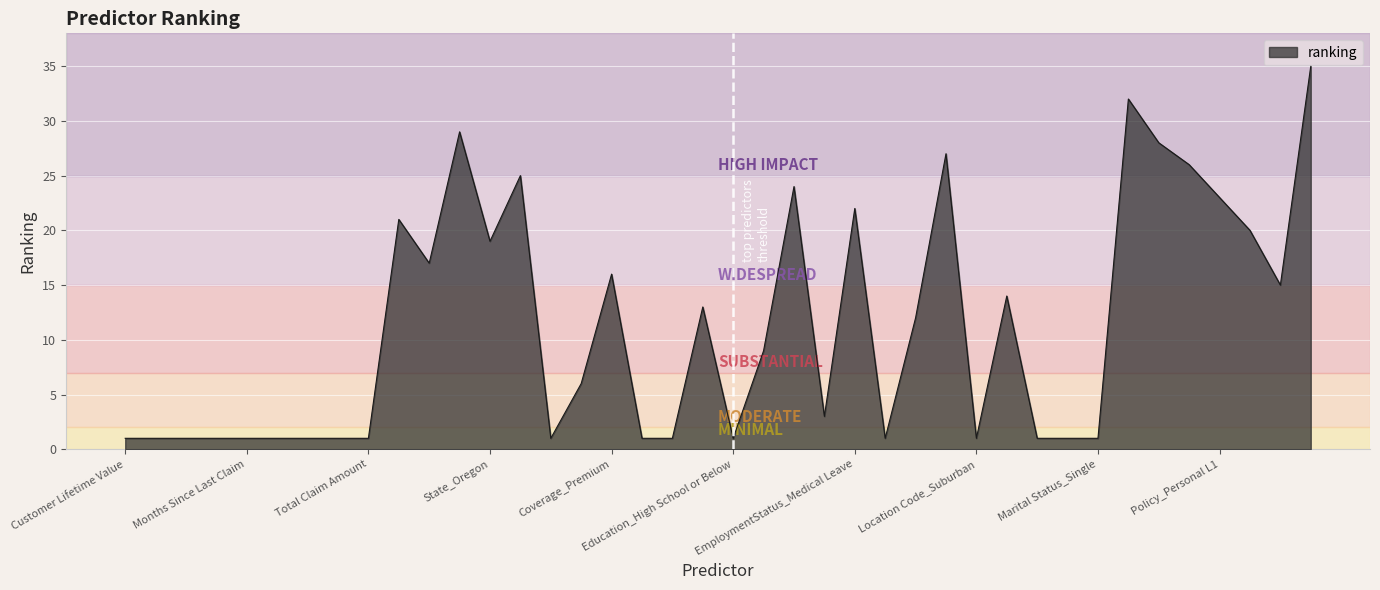

What is the greatest value displayed?

35